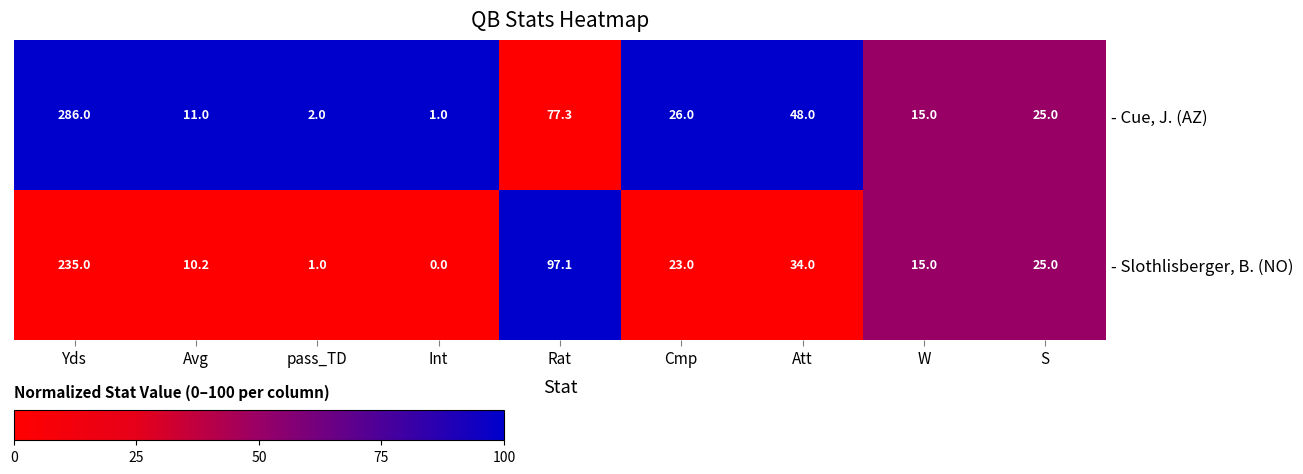

What is the difference between the - Cue, J. (AZ) values at S and Cmp?

50